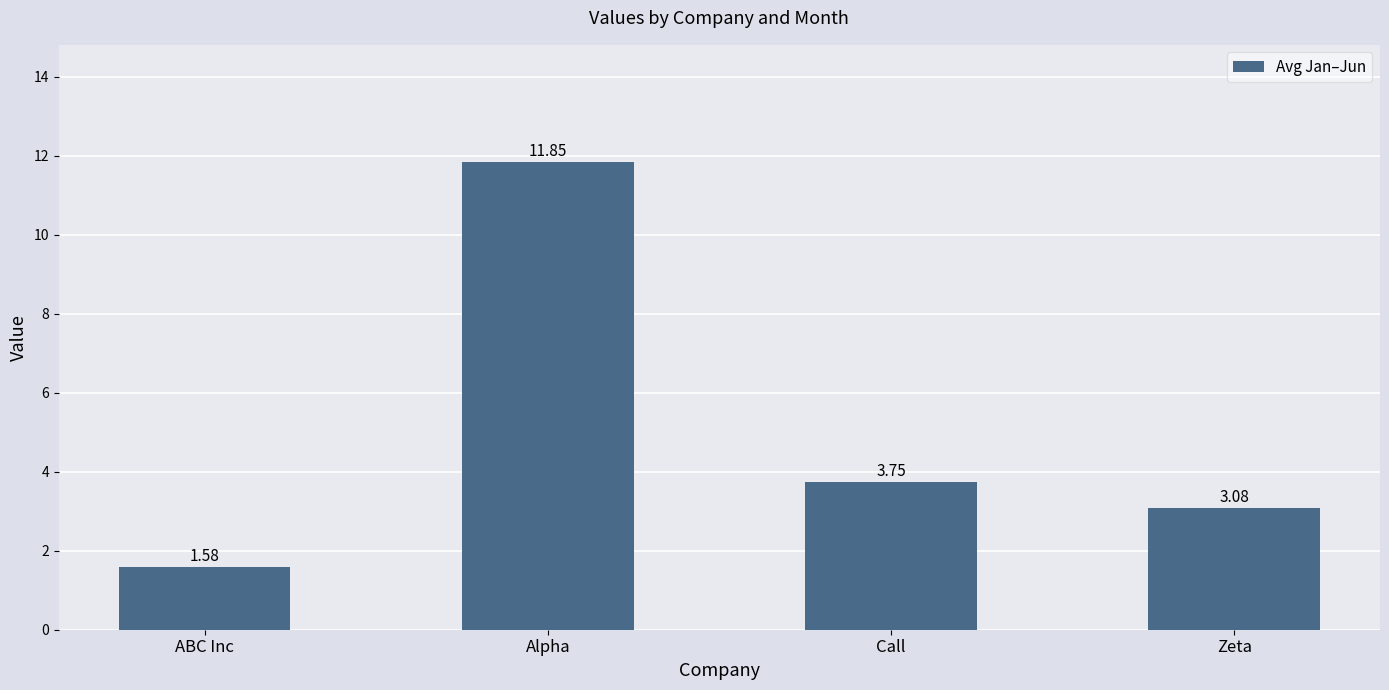

At which label does the data first exceed 3?

Alpha